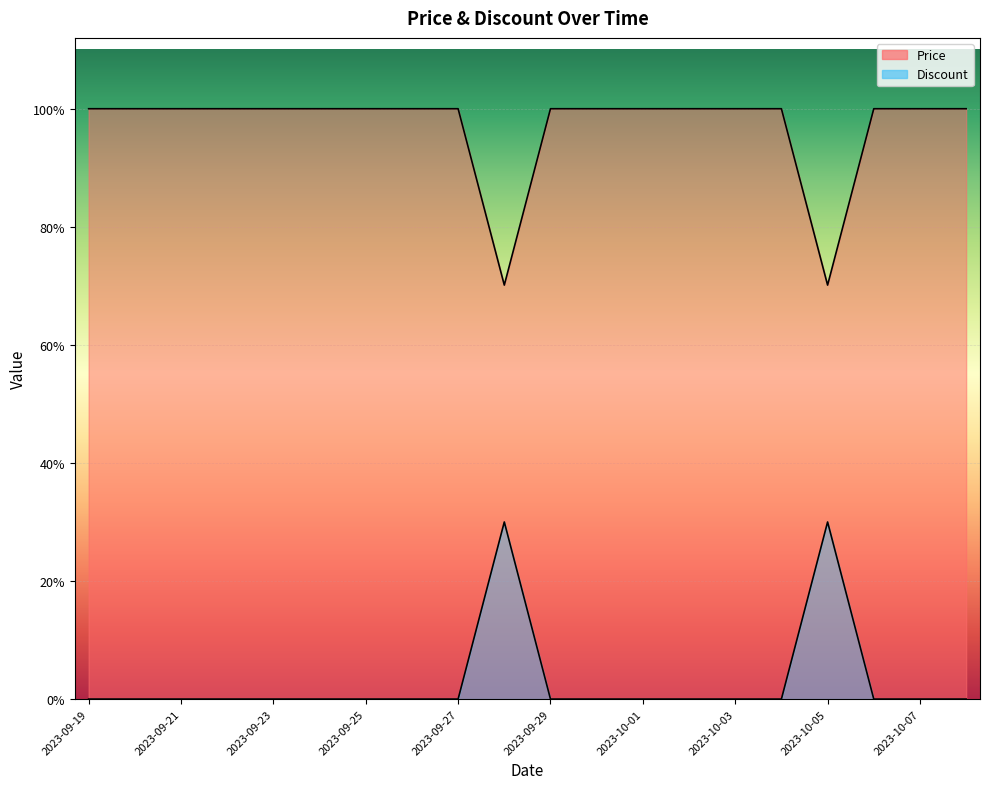

Reading left to right, what are all the values shown in this chart?

Price: 160000	160000	160000	160000	160000	160000	160000	160000	160000	112200	160000	160000	160000	160000	160000	160000	112200	160000	160000	160000
Discount: 0	0	0	0	0	0	0	0	0	48000	0	0	0	0	0	0	48000	0	0	0